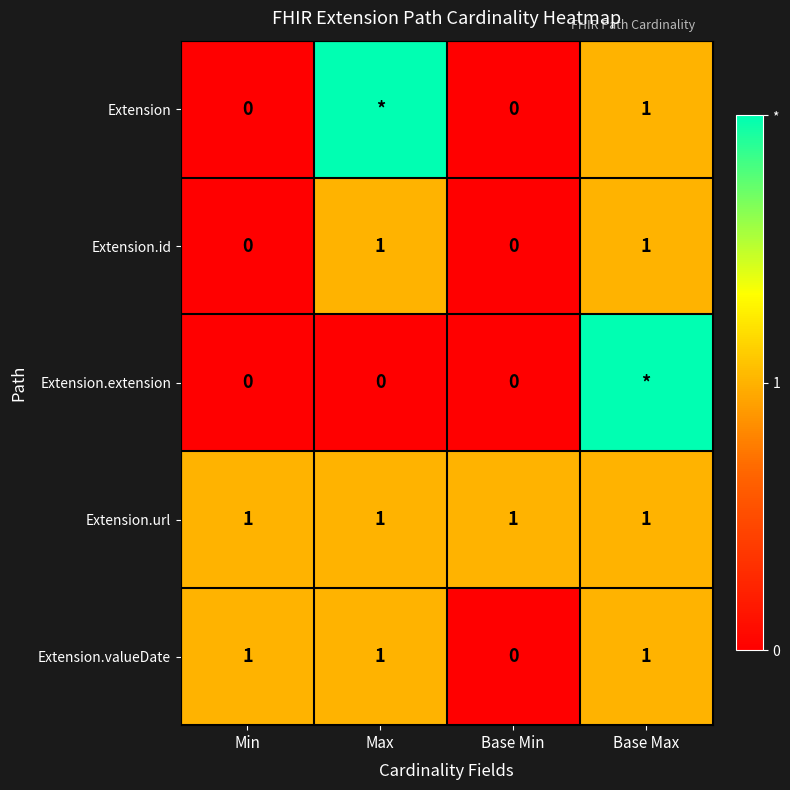

Count the Extension.valueDate values in the range 1 to 2.

3